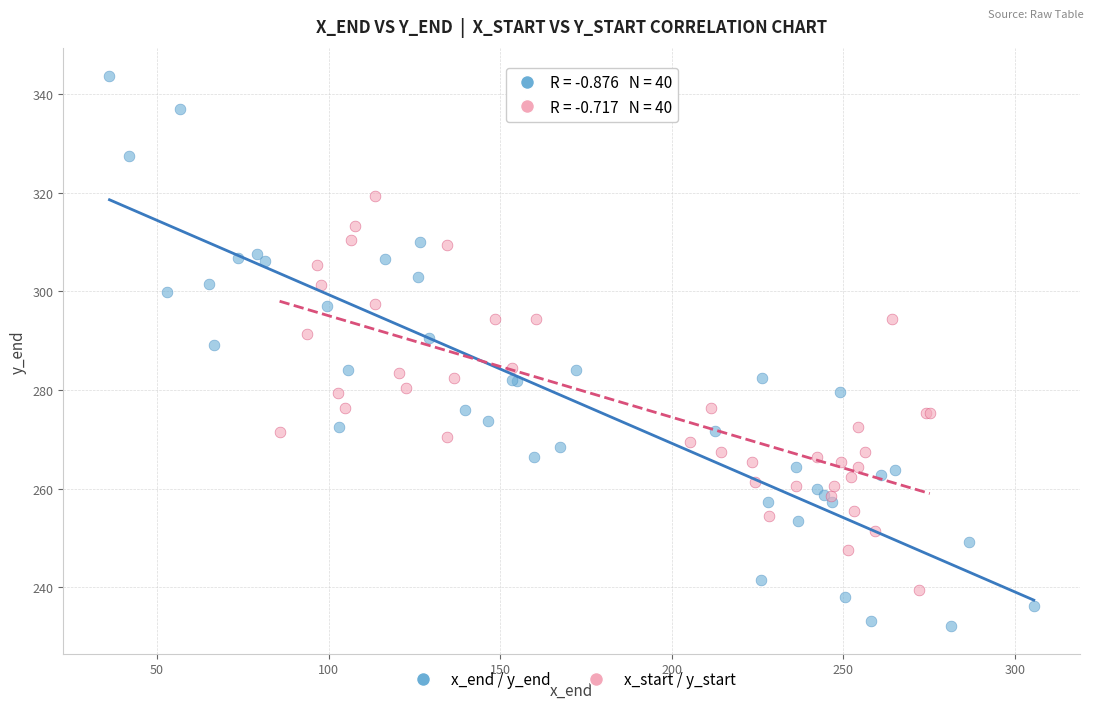

Which series reaches the minimum Y coordinate?

x_end / y_end